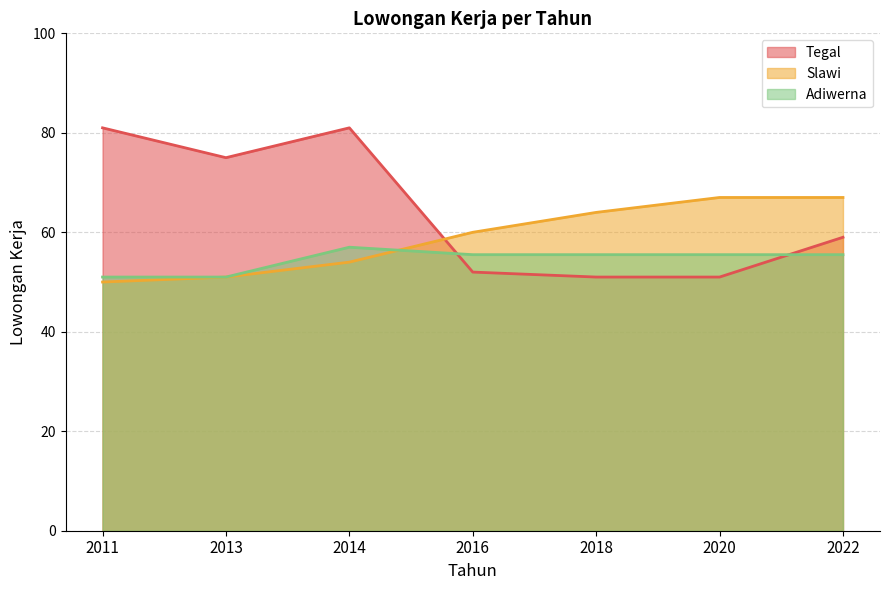

In Adiwerna, how many points are higher than both neighbors (excluding endpoints)?

1